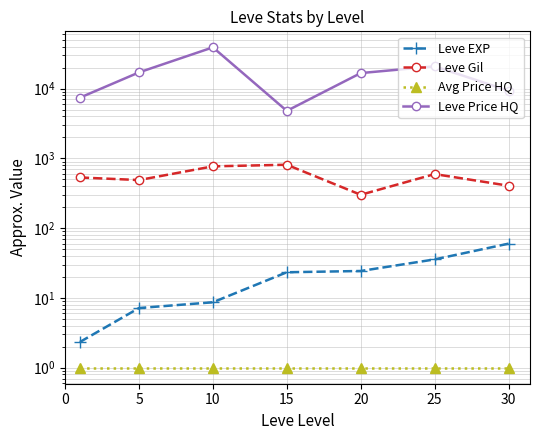

The value of Leve Gil at 25 is 819.3. True or false?

False